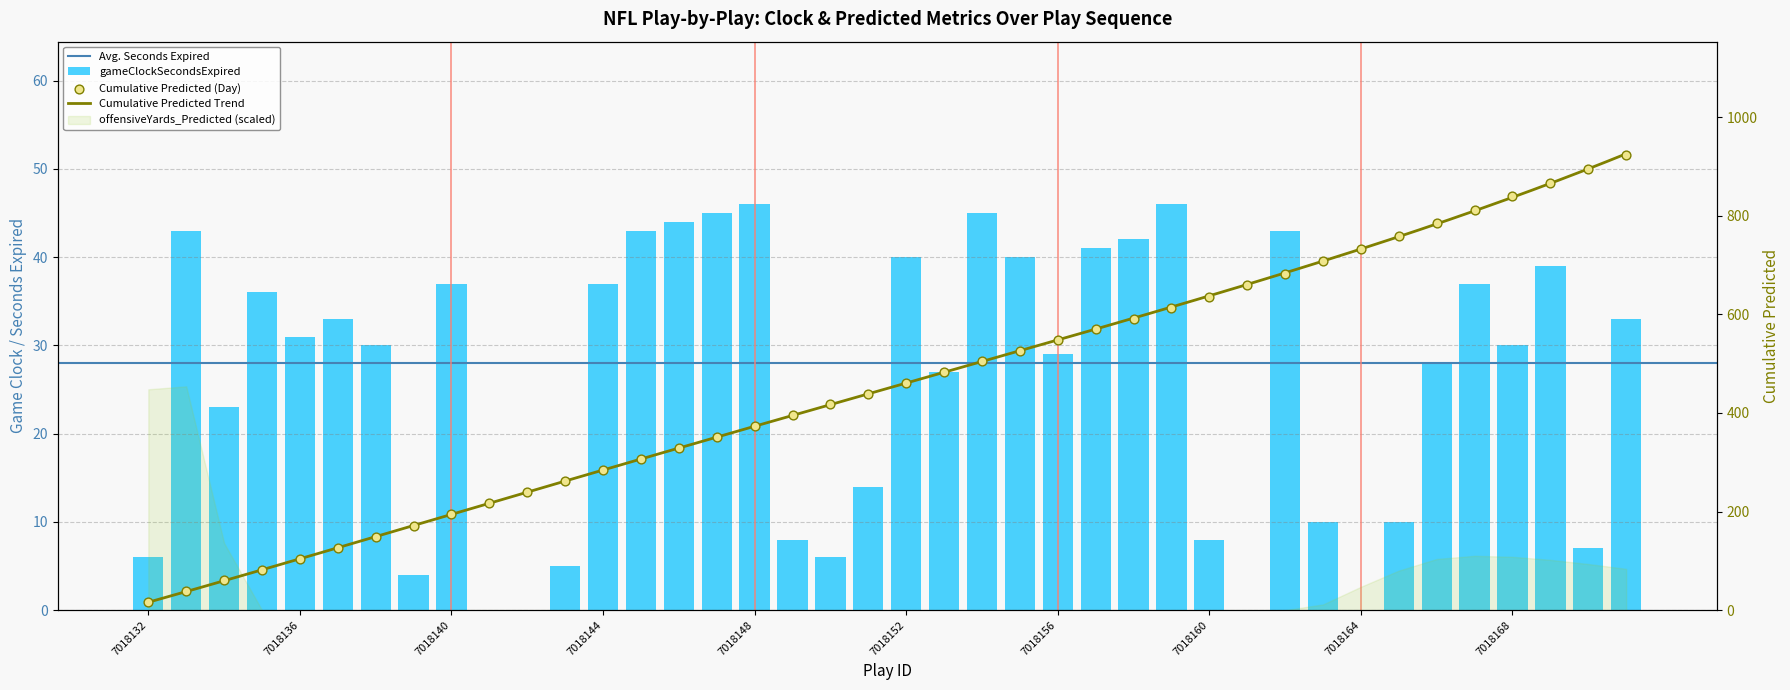

At which category is the sum across all series the highest?

7018171